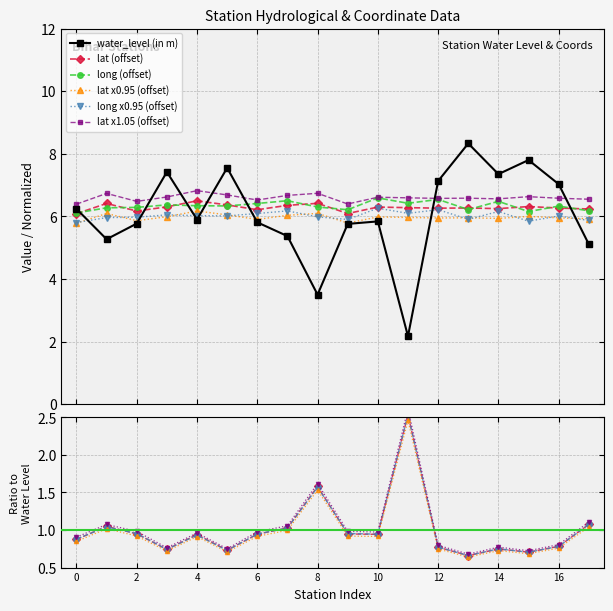

True or false: long x0.95 (offset) has more than 0 points higher than both neighbors.

True